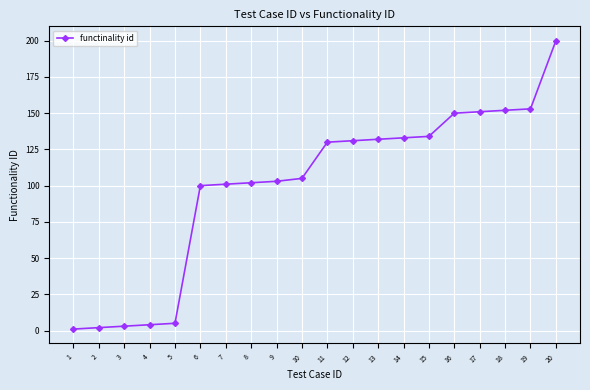

What is the difference between the maximum and minimum values?

199